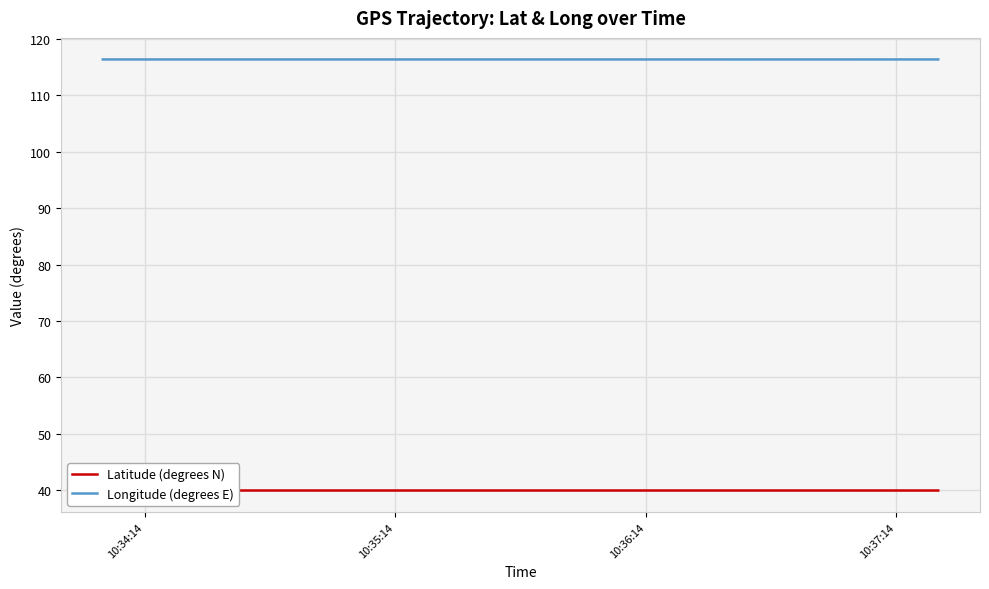

What is the maximum value for Longitude (degrees E)?

116.3